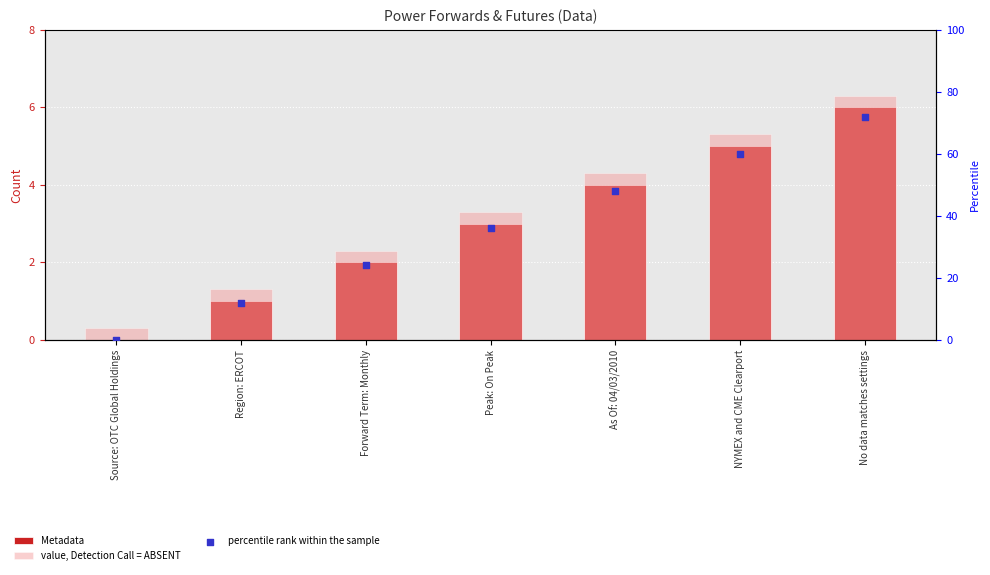

What is the total value across all series at NYMEX and CME Clearport?

70.3